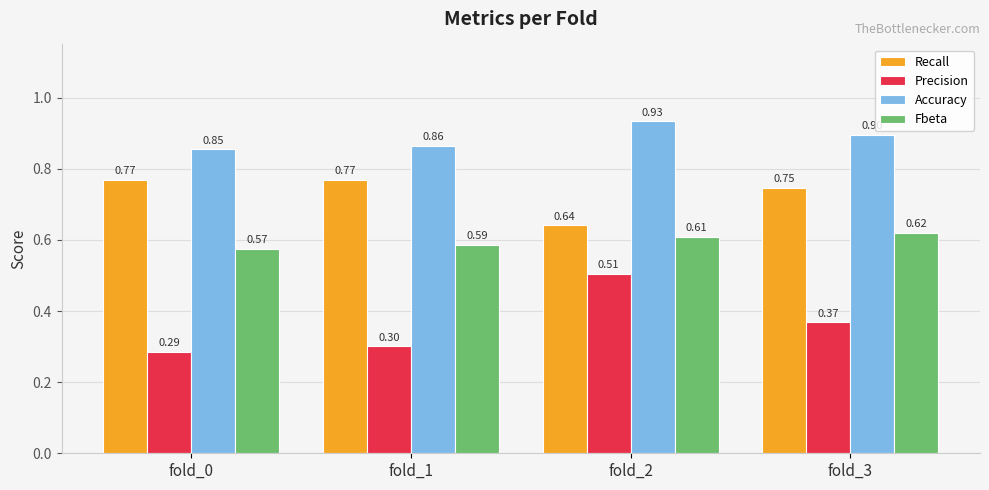

Rank the categories by Accuracy value from lowest to highest.

fold_0, fold_1, fold_3, fold_2